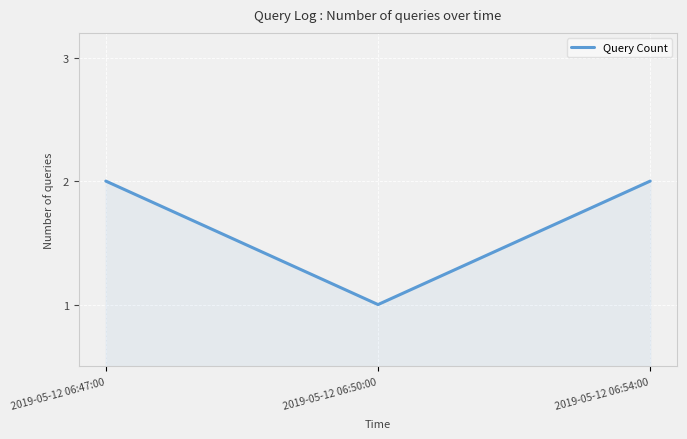

What position from the right is 2019-05-12 06:54:00?

1